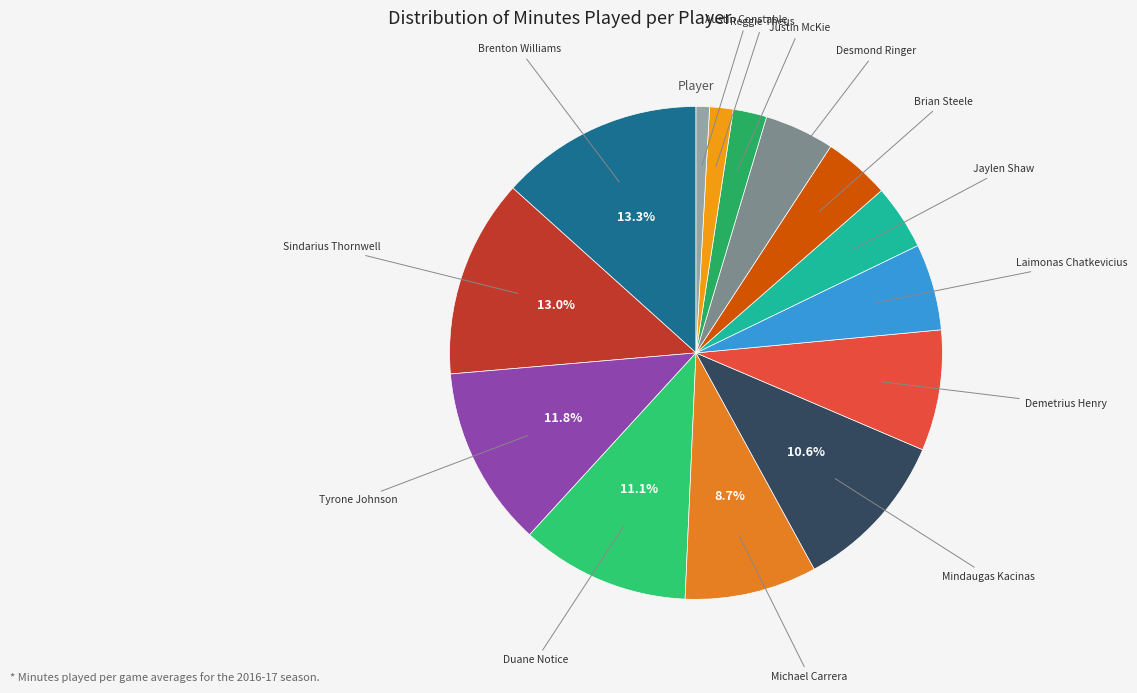

How many slices are in this pie chart?

14